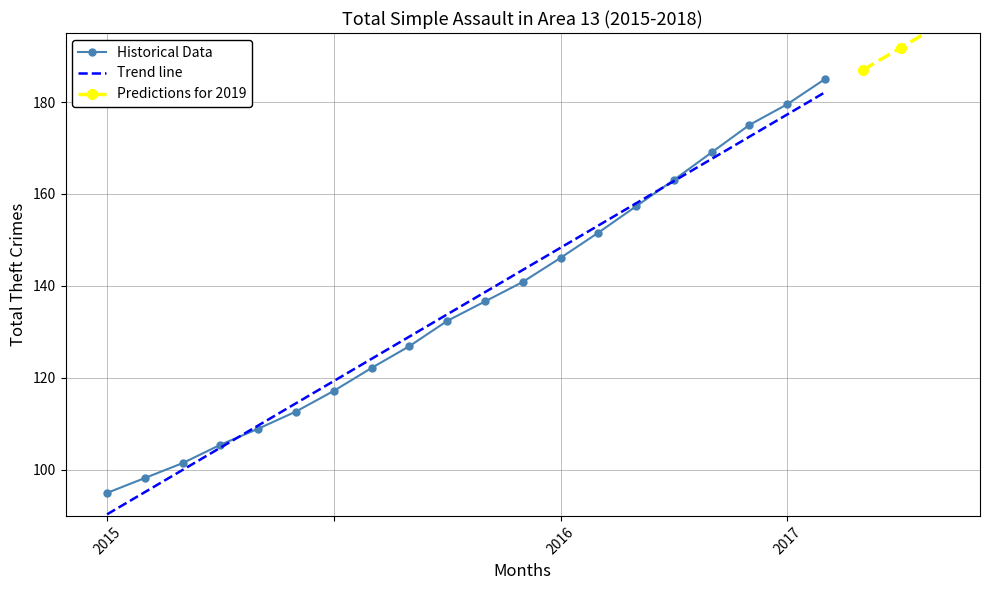

The value of Historical Data at 2015 is 21.7. True or false?

False